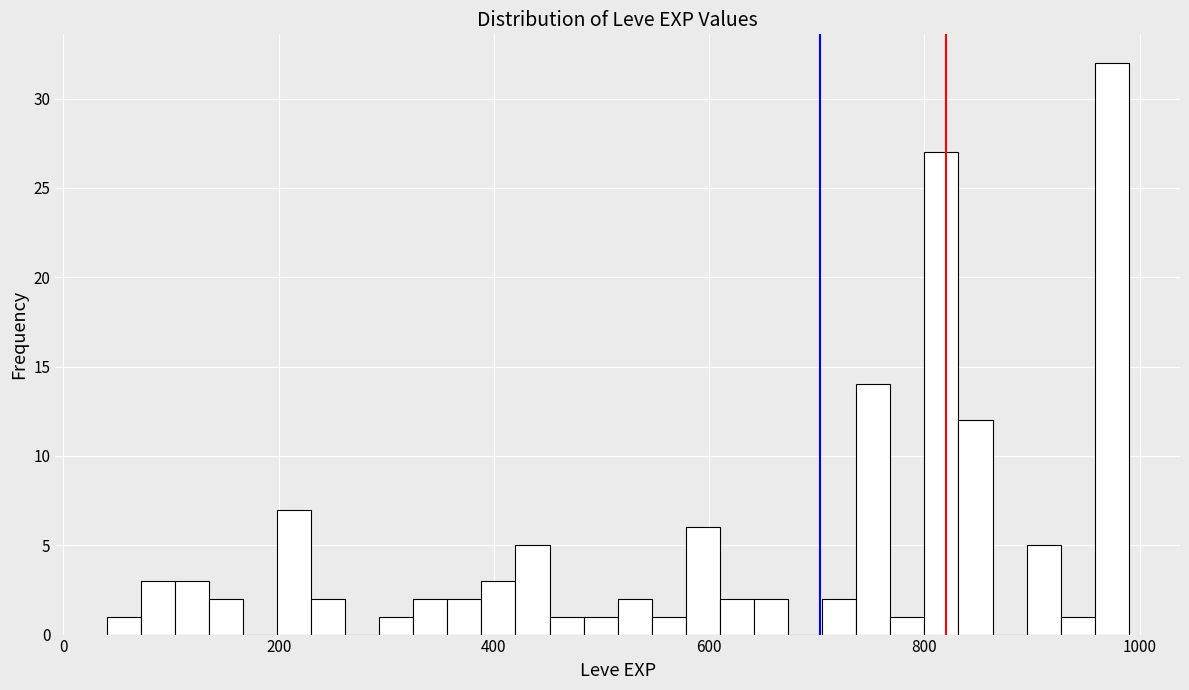

Read against the x-axis, roughly where is the centre of the tallest bar?

980